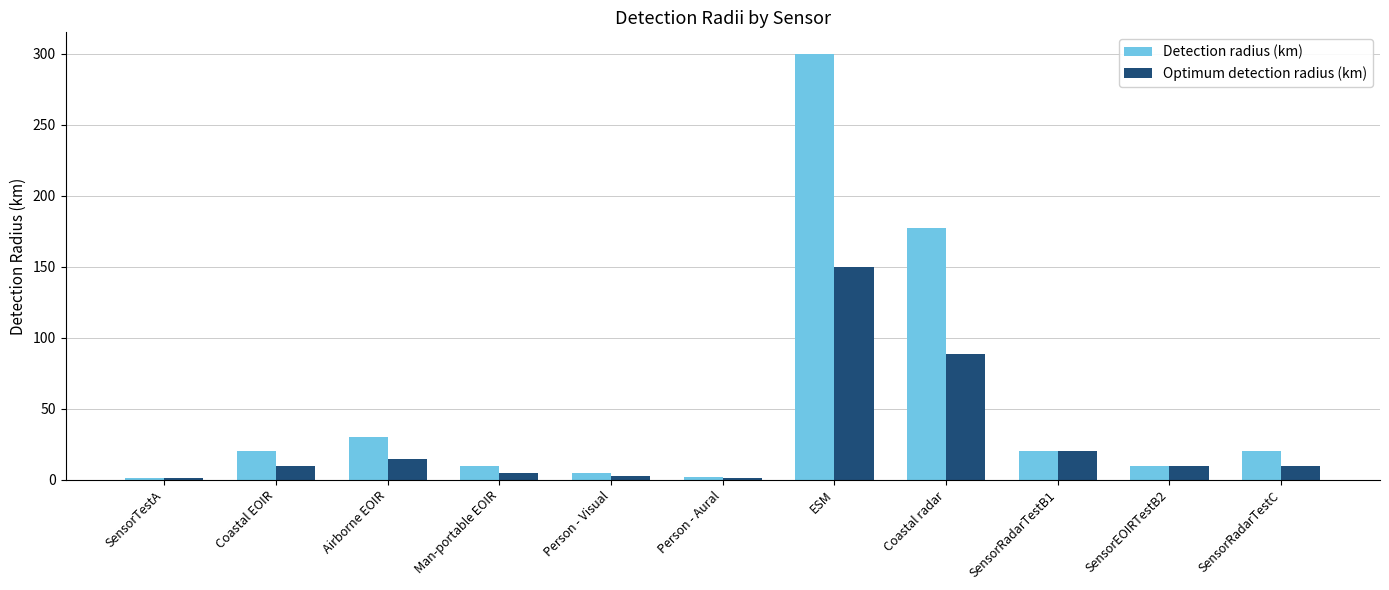

What is the value of the Optimum detection radius (km) bar at the 8th from the left?

88.5